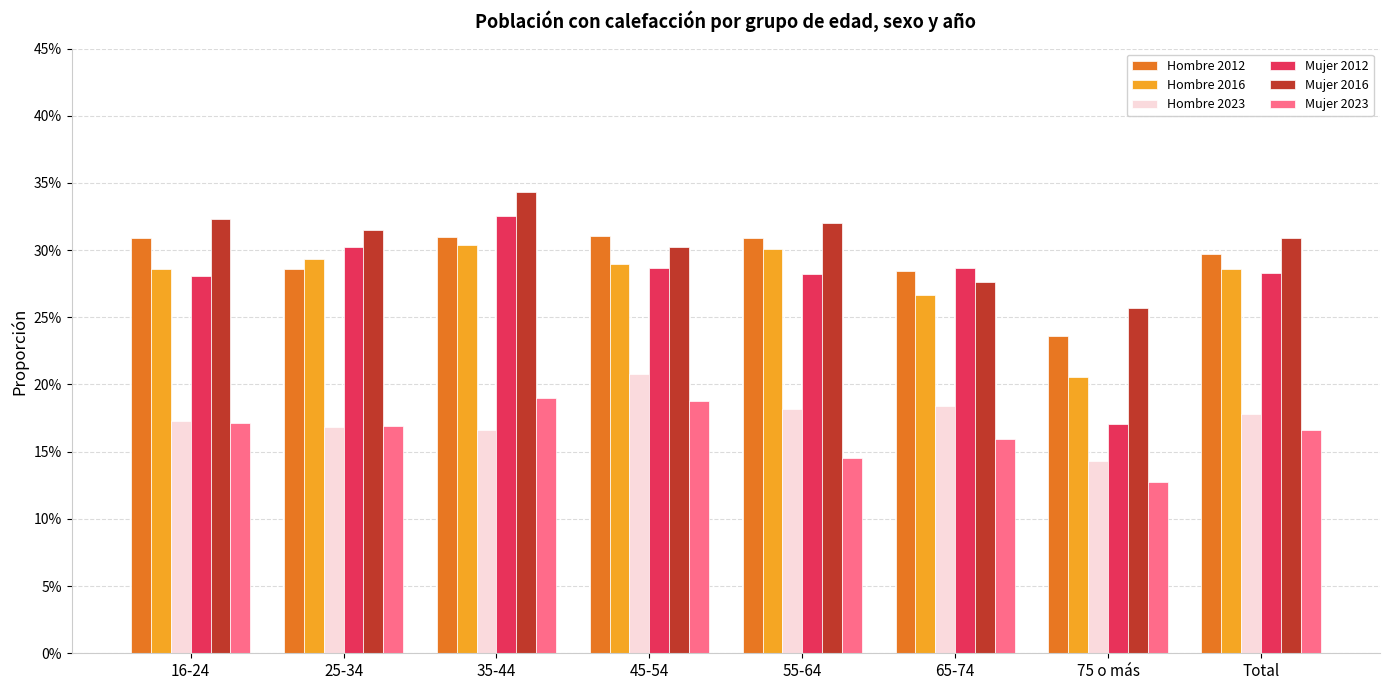

Are the bars grouped side by side (vs. stacked)?

Yes